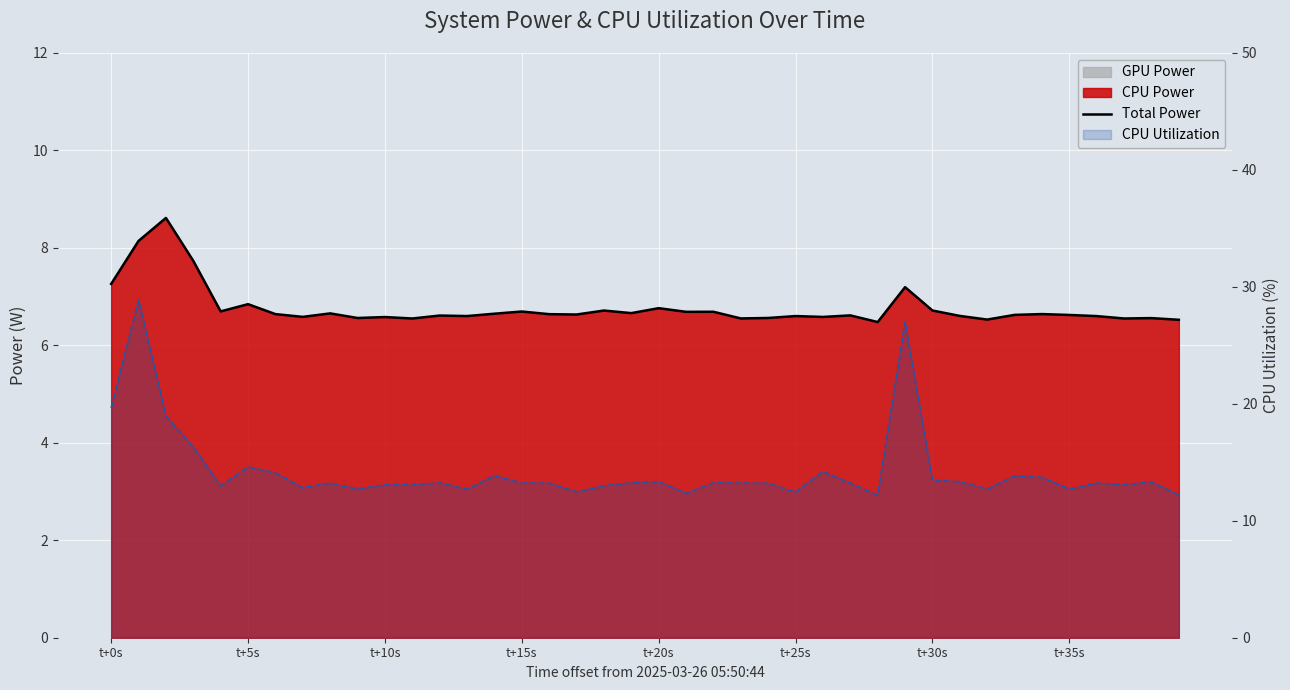

Between 15 and 29, which series saw the biggest shift?

CPU Utilization (%)